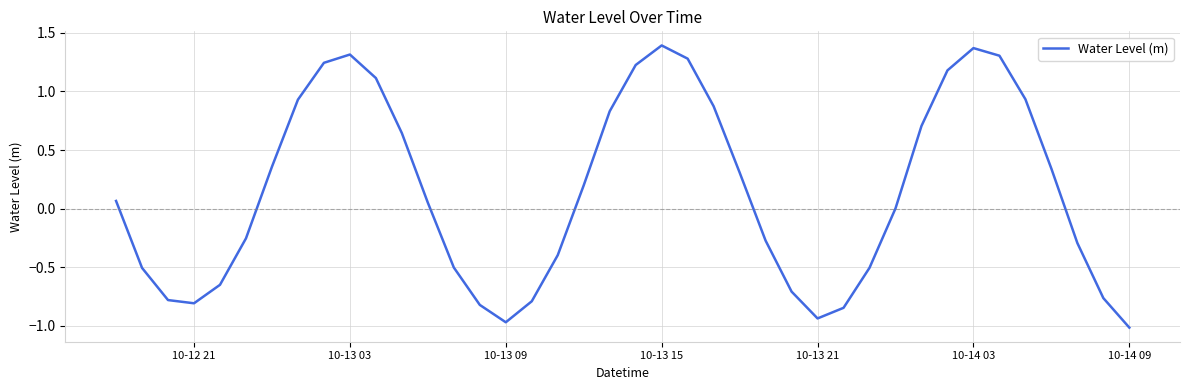

What is the difference between the maximum and minimum values?

2.4